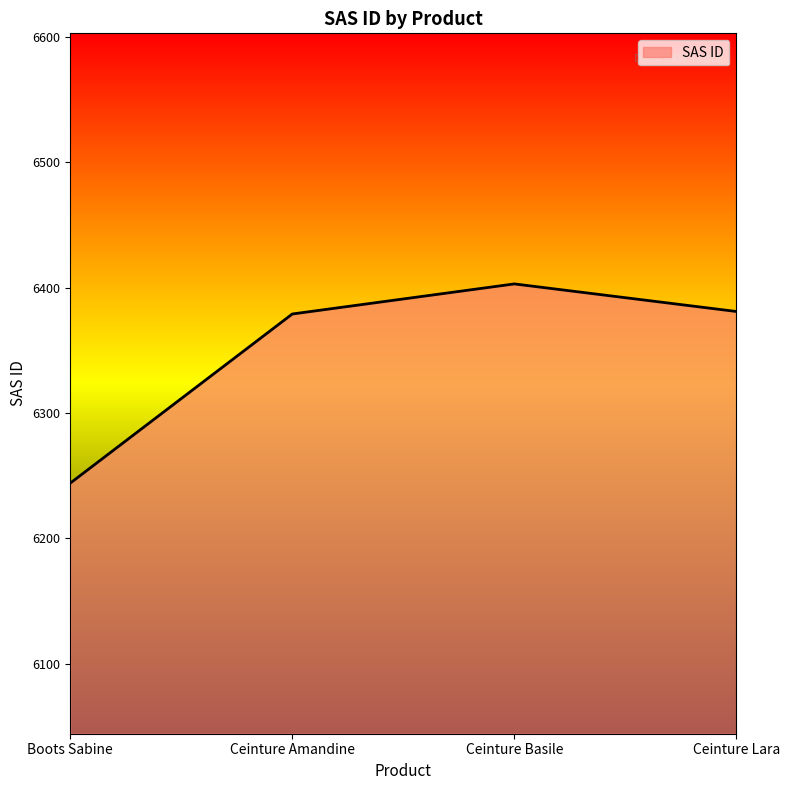

Which has a higher value, Ceinture Basile or Boots Sabine?

Ceinture Basile